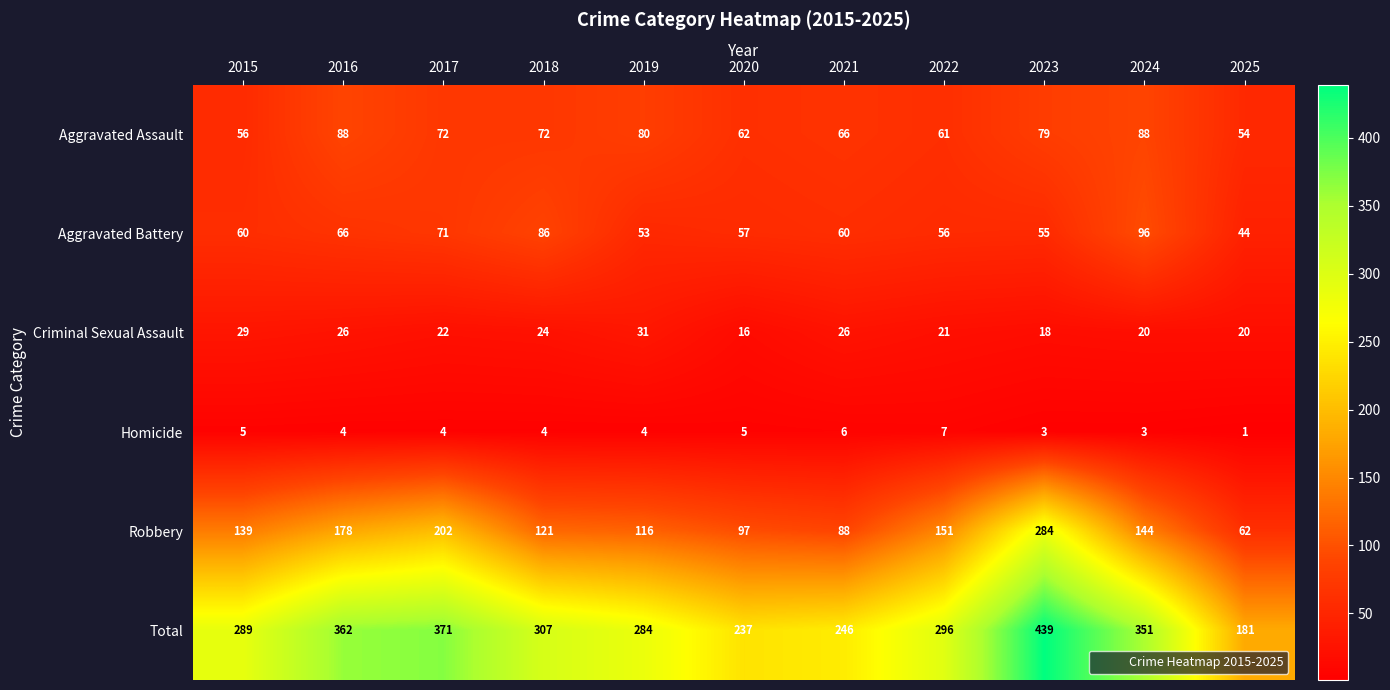

What is the difference between the maximum and minimum values in the Aggravated Assault series?

34